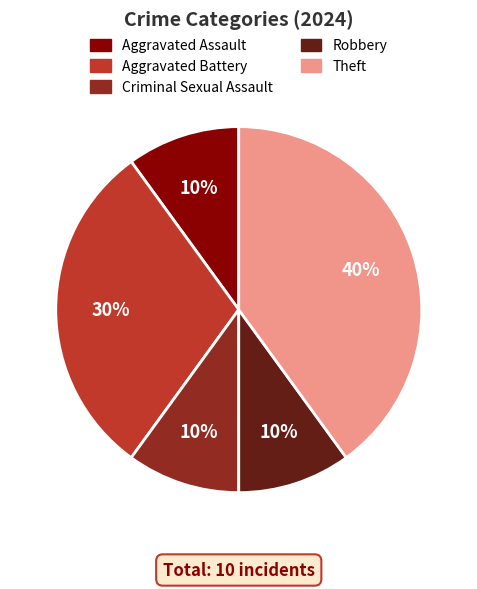

To the nearest percent, what is the difference between the largest and smallest slice percentages?

30%